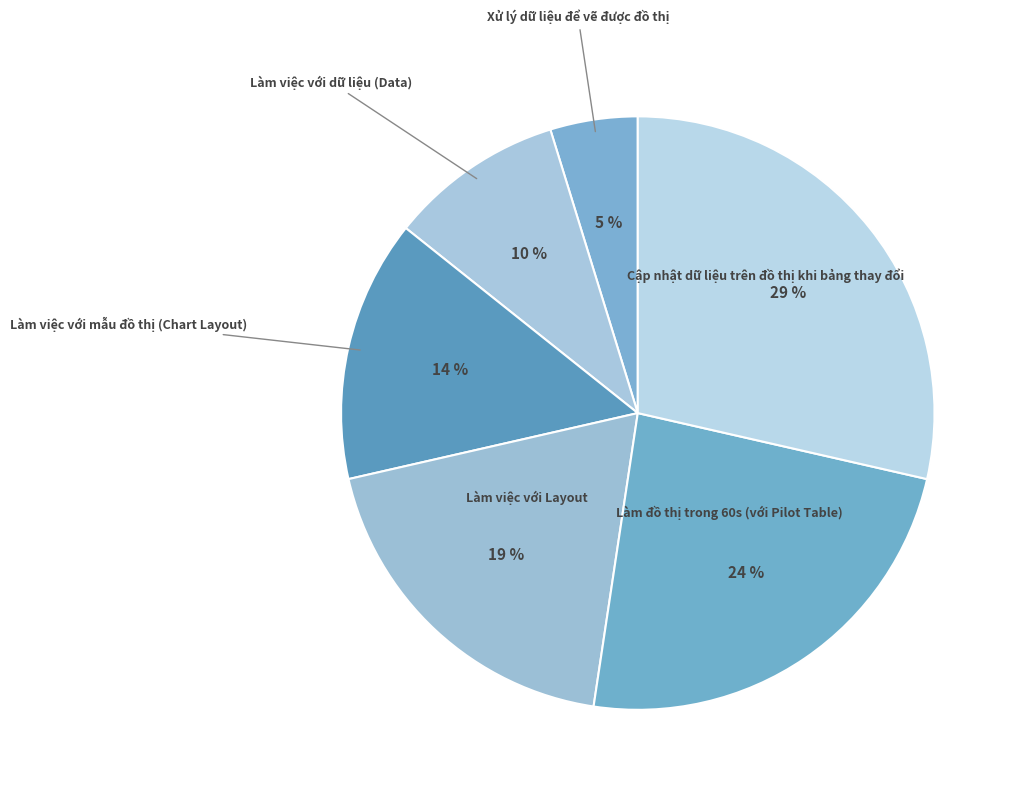

How many slices are in this pie chart?

6